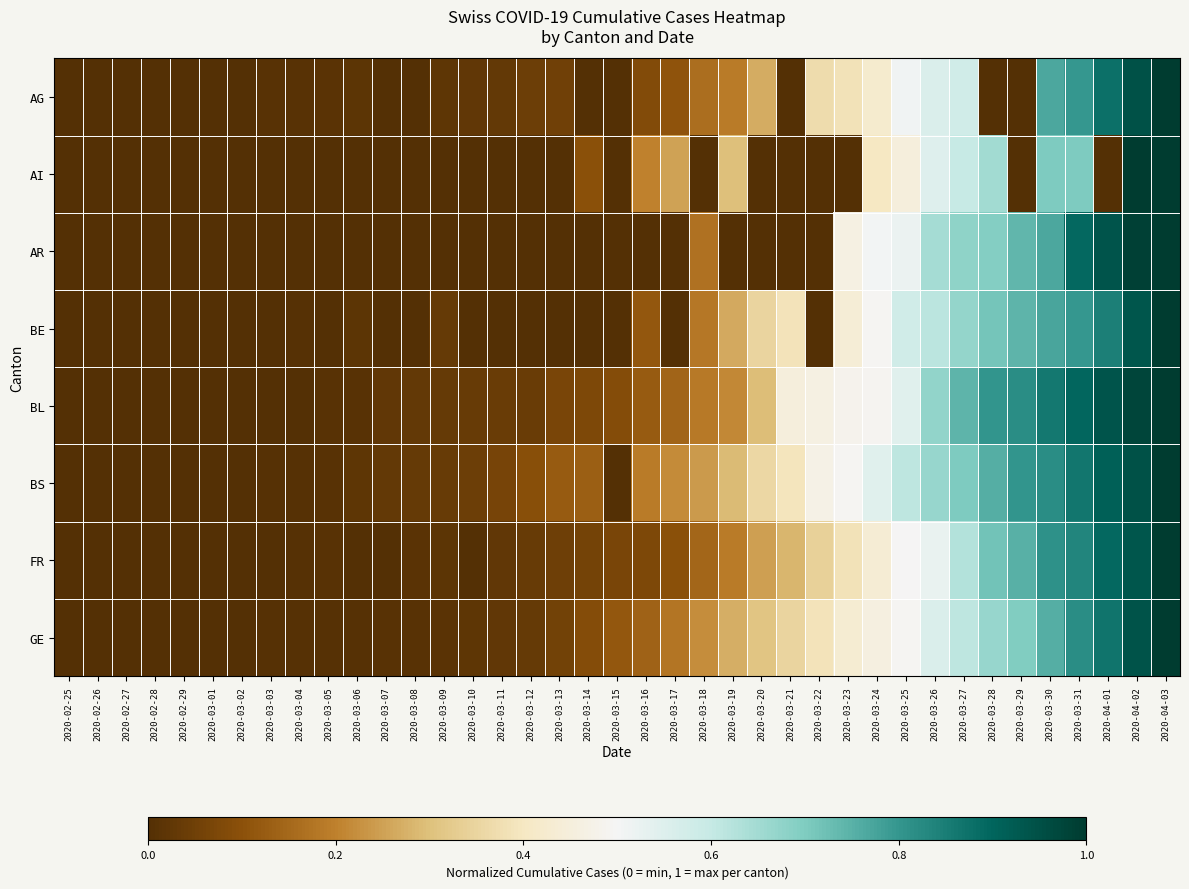

At which category does the chart reach its minimum across all series?

2020-02-25